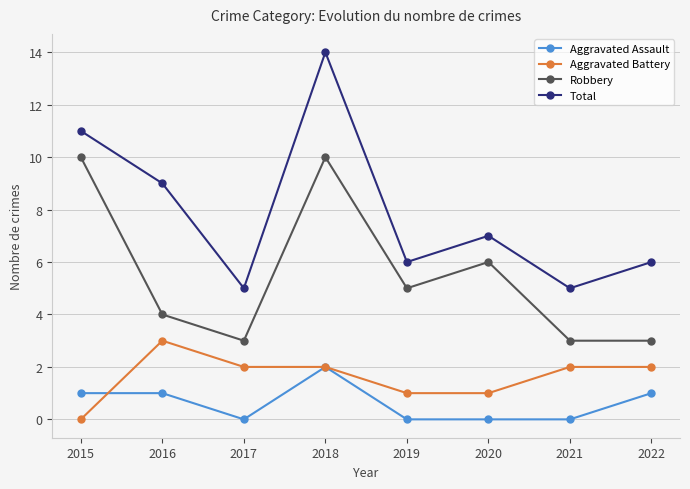

How many lines are shown in the chart?

4